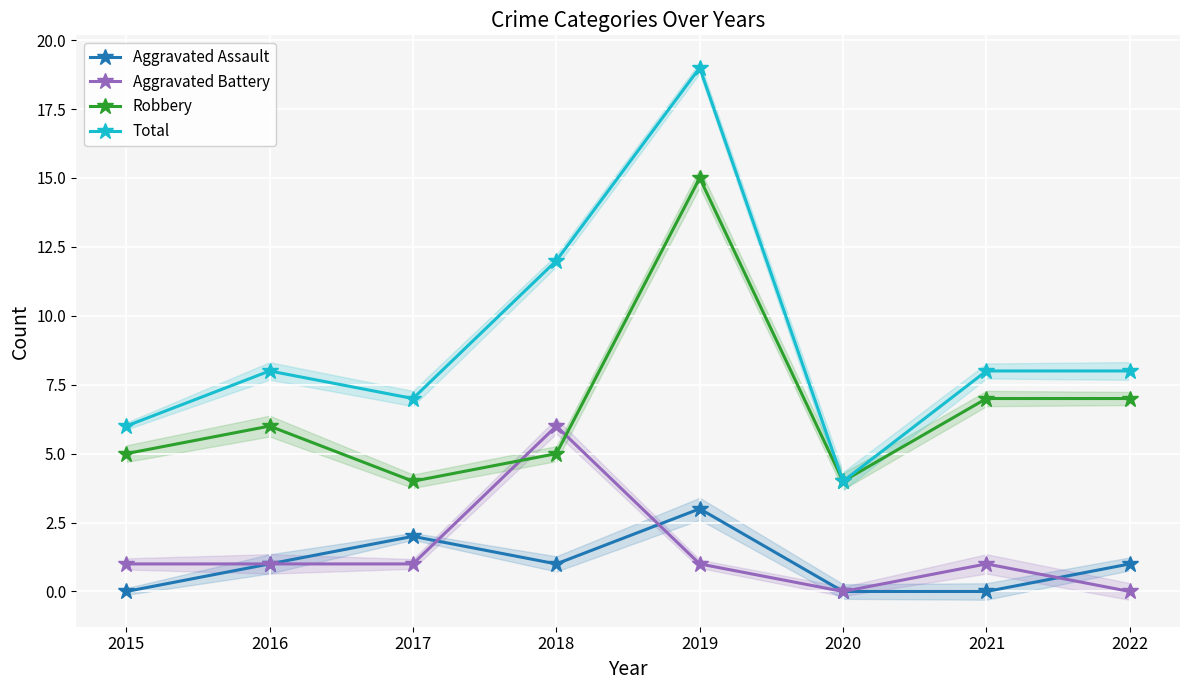

Count the number of data series in this chart.

4